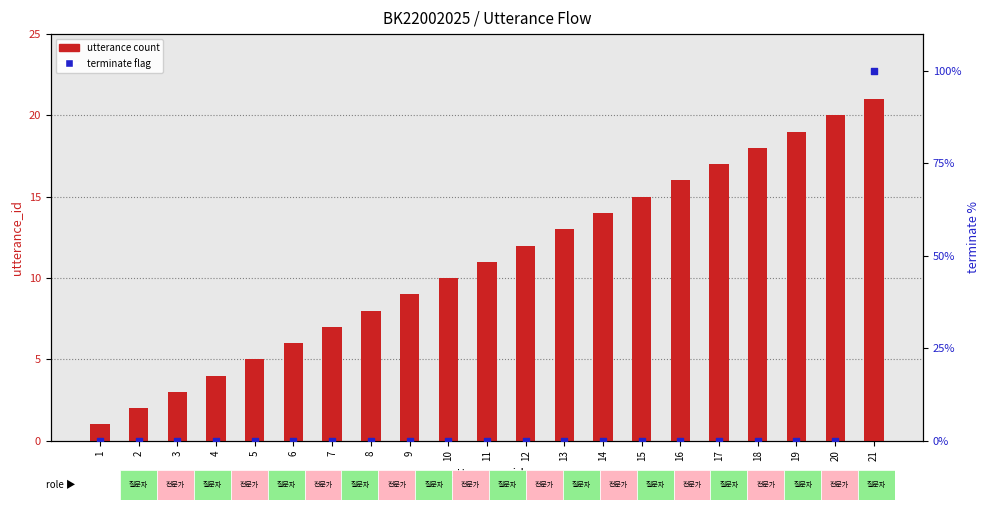

Which series reaches the maximum Y coordinate?

terminate (0/1 → 0%/100%)